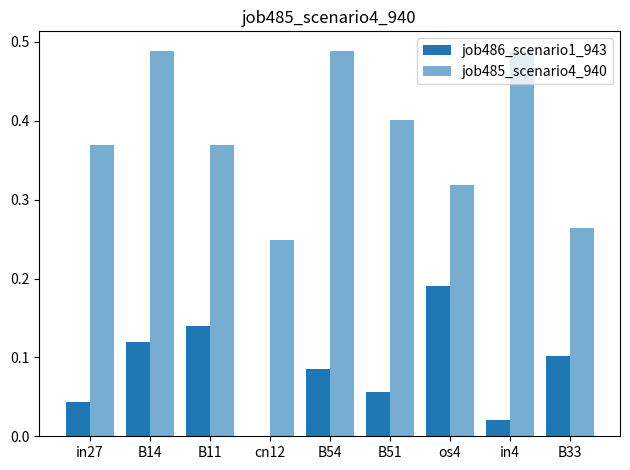

What is the average value of the job486_scenario1_943 series?

0.1